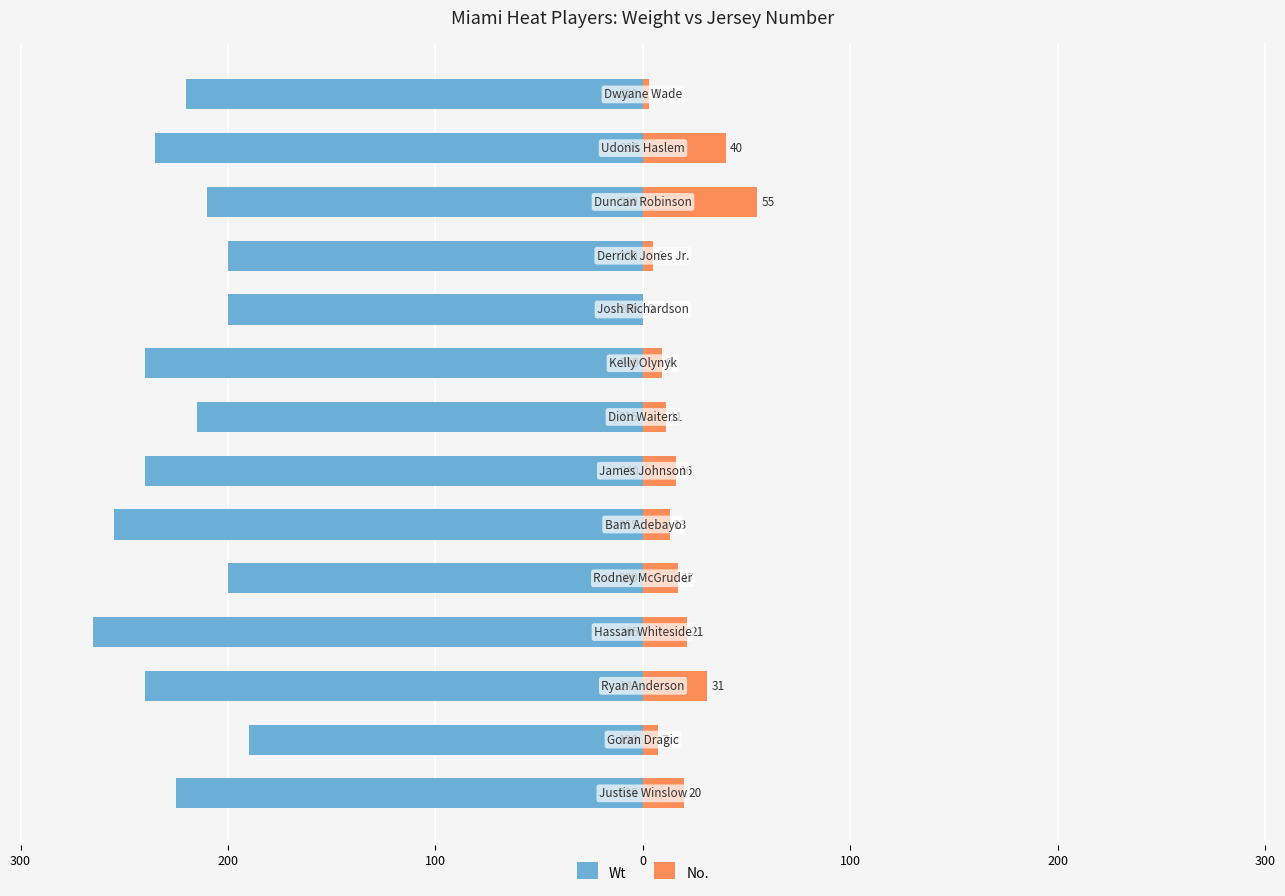

What are all the series names shown in the legend?

Wt, No.